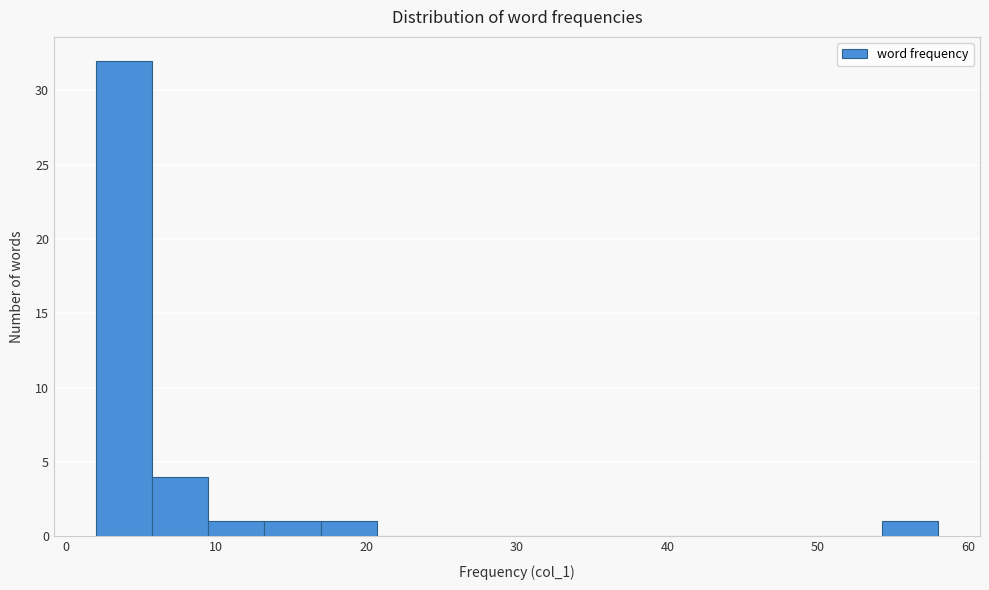

Read against the x-axis, roughly where is the centre of the tallest bar?

4